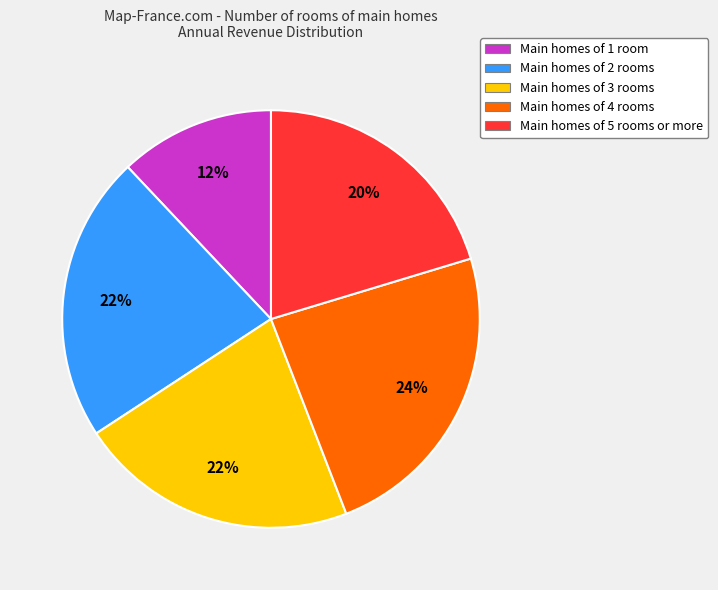

To the nearest percent, what is the difference between the largest and smallest slice percentages?

12%